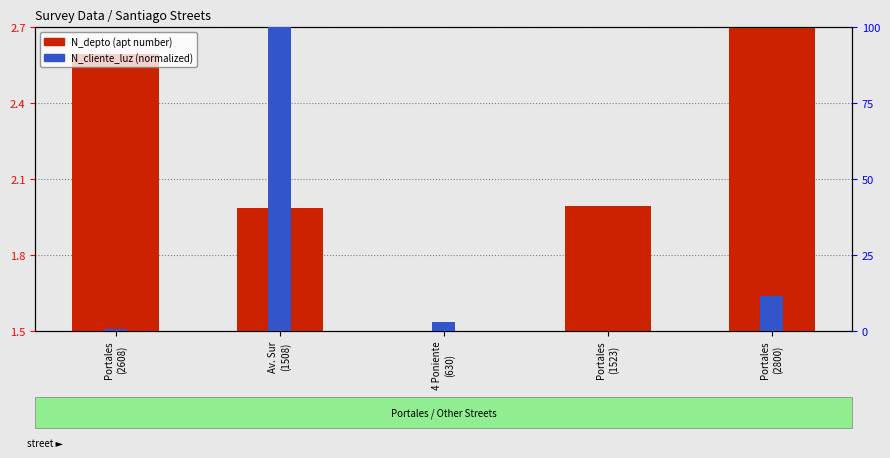

At which label does N_cliente_luz (normalized) first exceed 2?

Av. Sur
(1508)